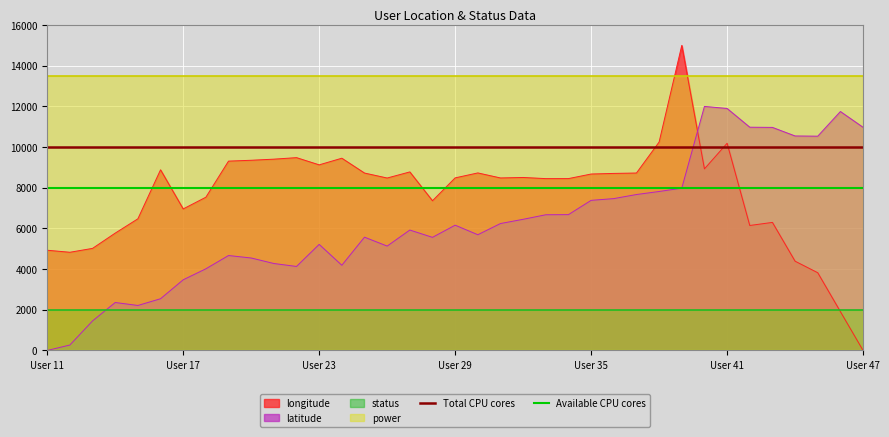

How many intersections are there between longitude and latitude?

1